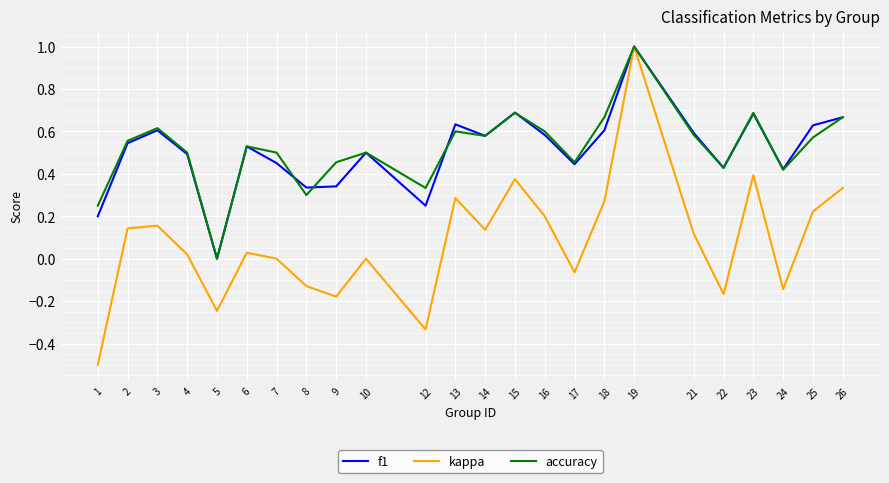

At which label does f1 reach its minimum?

5